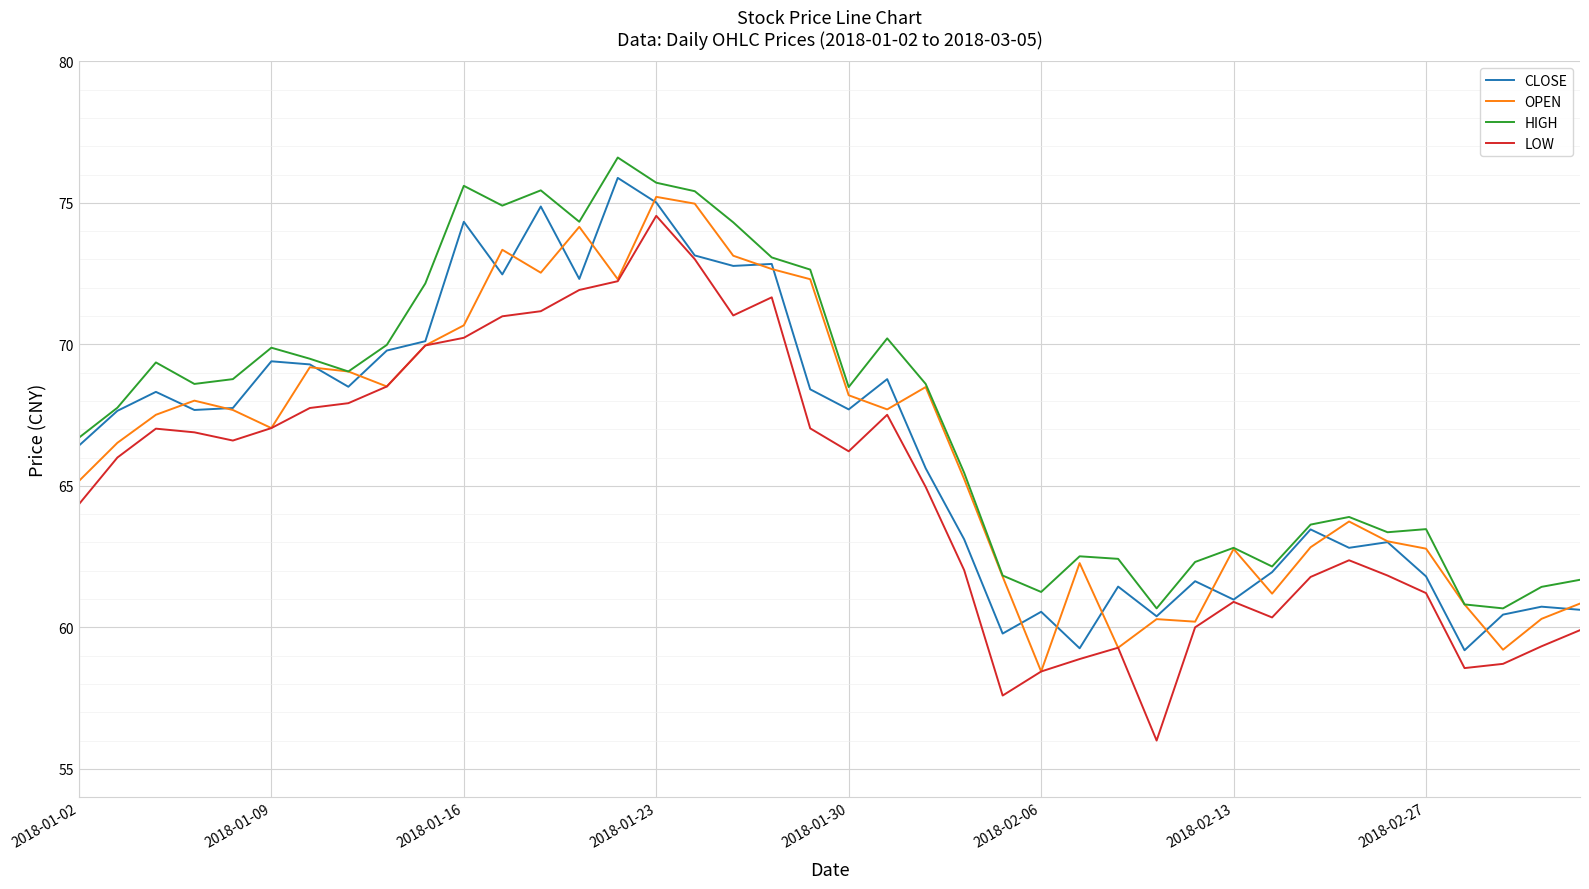

True or false: CLOSE has more than 2 interior local peaks.

True